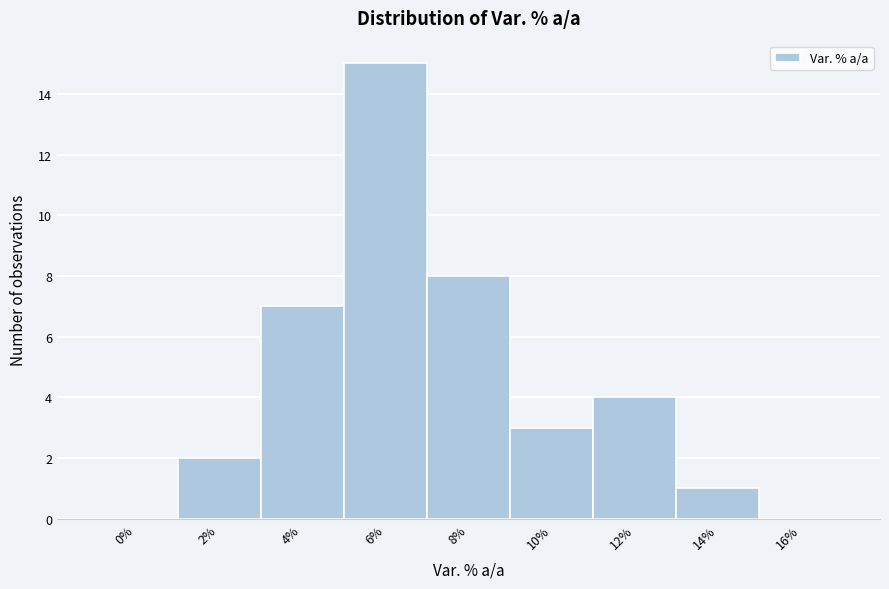

Reading left to right, transcribe all the data shown in this chart.

0%=0	2%=2	4%=7	6%=15	8%=8	10%=3	12%=4	14%=1	16%=0